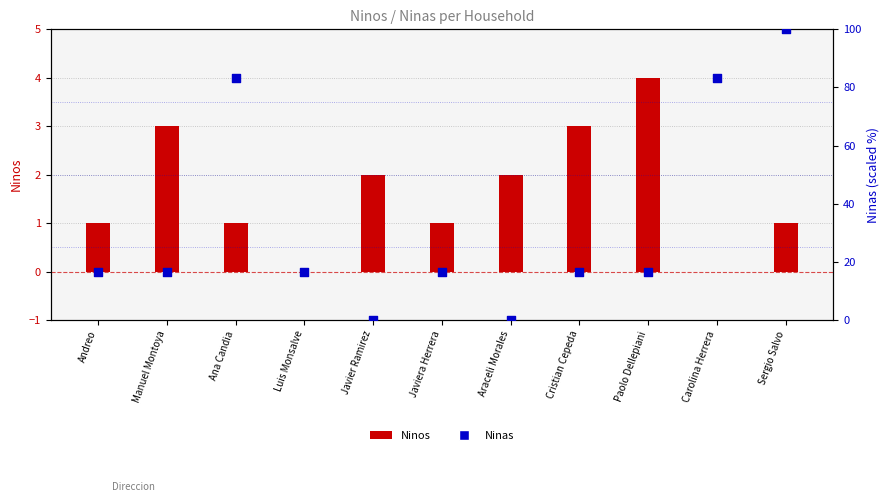

What is the total value across all series at Javier Ramirez?

2.0